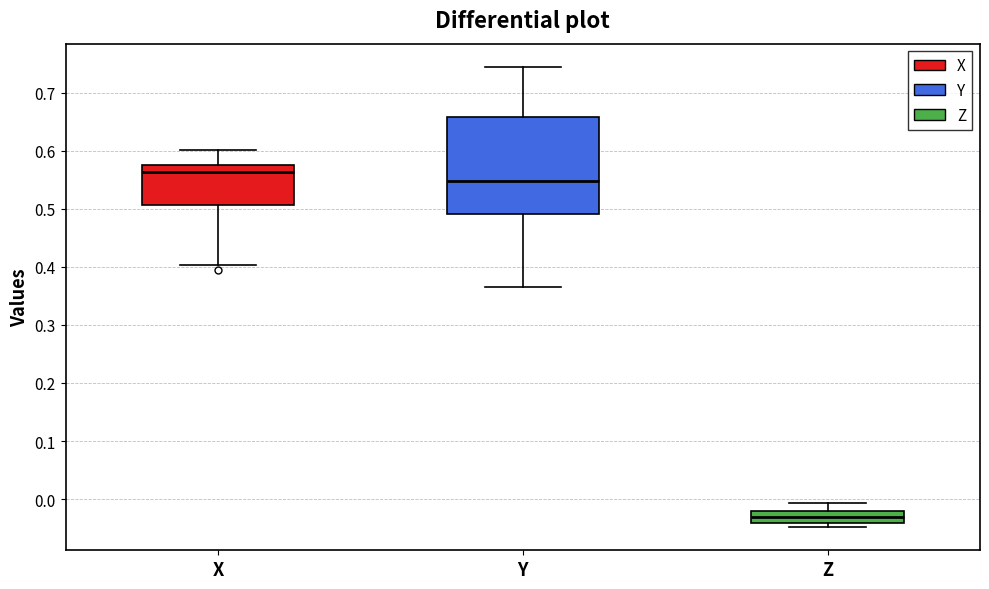

Reading left to right, transcribe this box plot: for each box, give where its median line is, the range the box spans, and where its two whiskers end, as read against the y-axis. The values are not printed on the chart, so give them approximately, as read against the axis.

X: median 0.56, box 0.51 to 0.58, whiskers 0.40 to 0.60
Y: median 0.55, box 0.49 to 0.66, whiskers 0.37 to 0.74
Z: median -0.03, box -0.04 to -0.02, whiskers -0.05 to -0.01